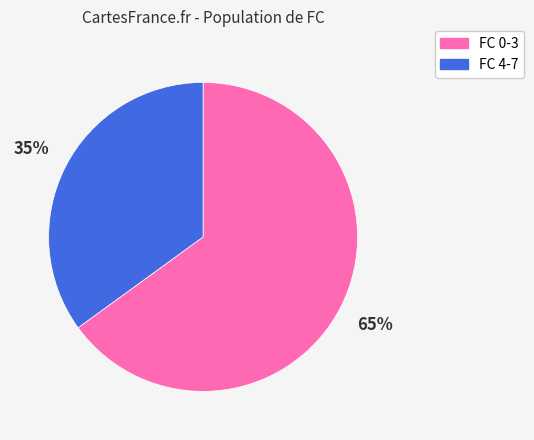

Is there any slice that represents more than half of the pie?

Yes